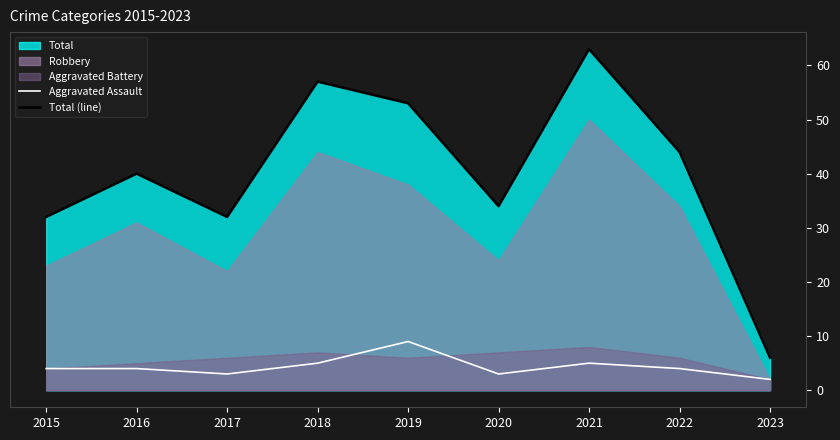

In Total (line), how many points are lower than both neighbors (excluding endpoints)?

2